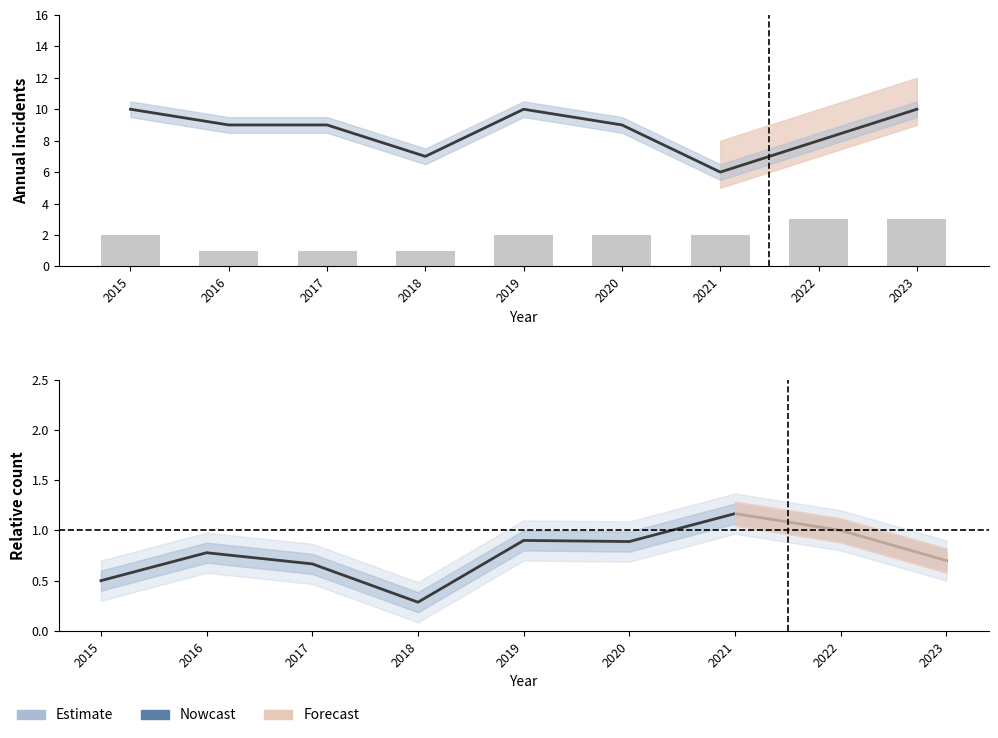

Reading left to right, list all the values displayed in this chart.

Austin: 2015=10.0	2016=9.0	2017=9.0	2018=7.0	2019=10.0	2020=9.0	2021=6.0	2022=8.0	2023=10.0
Chinatown (bars): 2015=2.0	2016=1.0	2017=1.0	2018=1.0	2019=2.0	2020=2.0	2021=2.0	2022=3.0	2023=3.0
Englewood (normalized): 2015=0.5	2016=0.8	2017=0.7	2018=0.3	2019=0.9	2020=0.9	2021=1.2	2022=1.0	2023=0.7